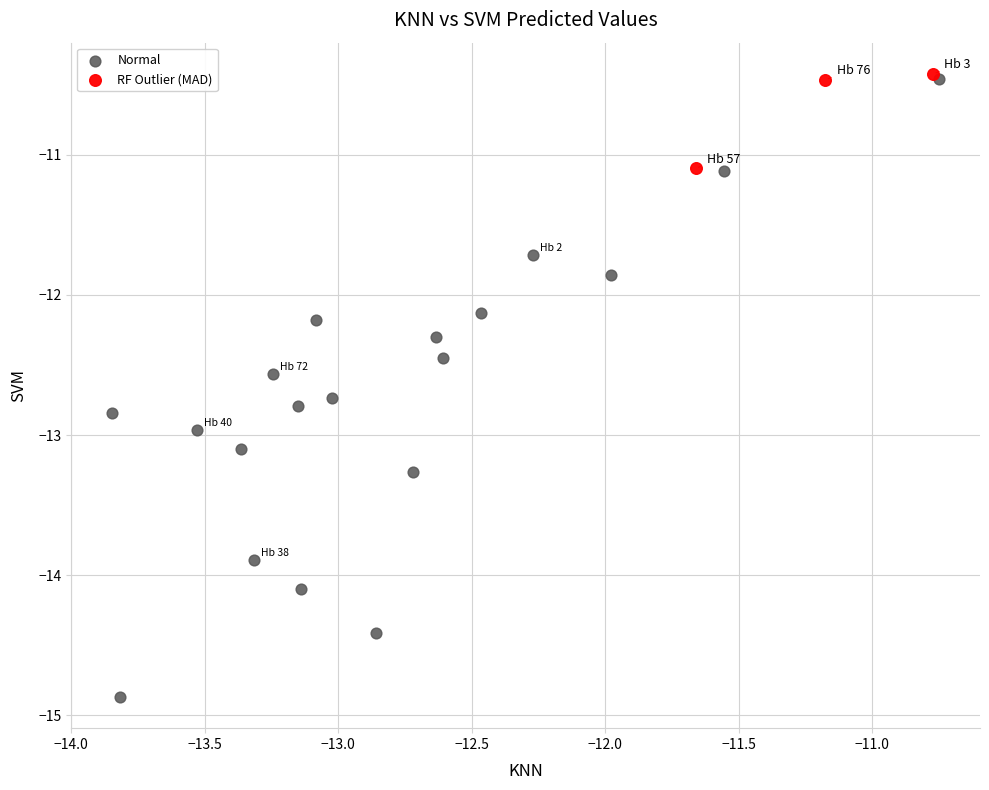

Which series contains the lowest Y value?

Normal